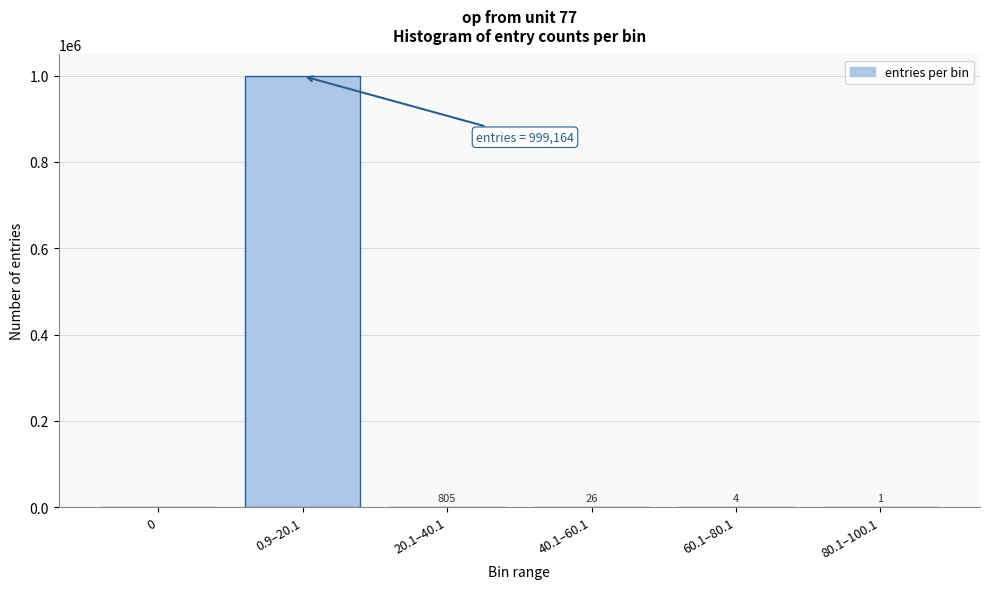

What is the change in value from 60.1–80.1 to 80.1–100.1?

-3